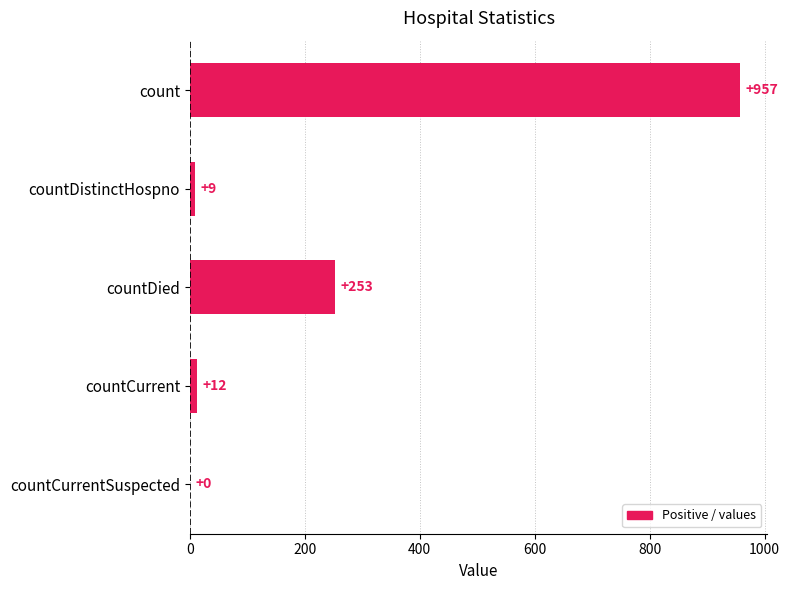

Reading top to bottom, transcribe all the data shown in this chart.

count=957	countDistinctHospno=9	countDied=253	countCurrent=12	countCurrentSuspected=0